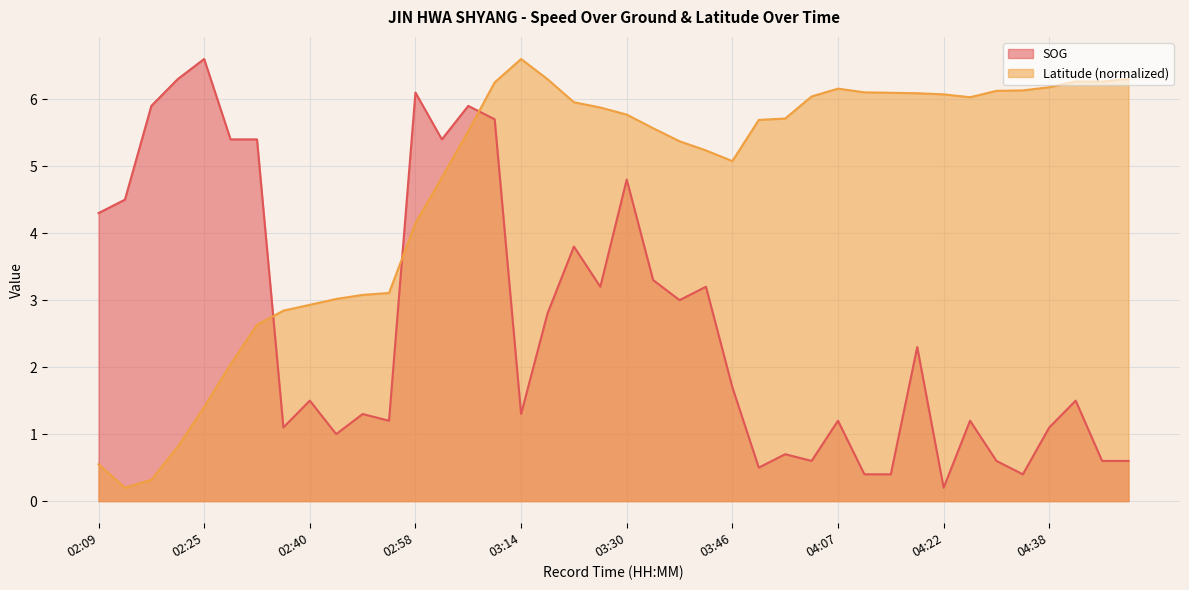

What is the value of the Latitude point at the 23rd from the left?

5.4